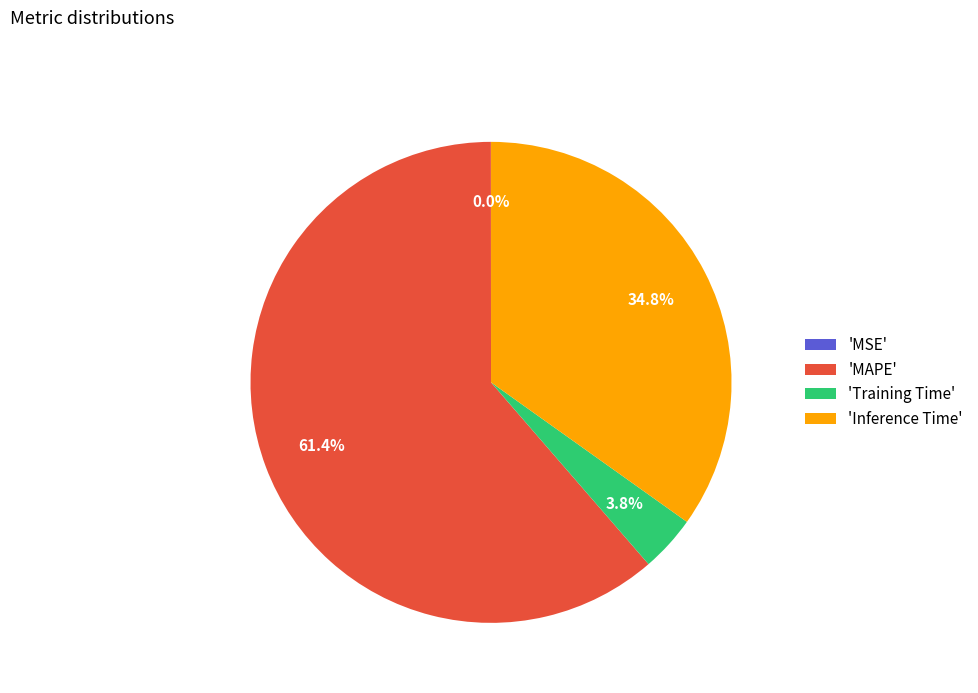

What is the largest slice in the pie chart?

'MAPE'